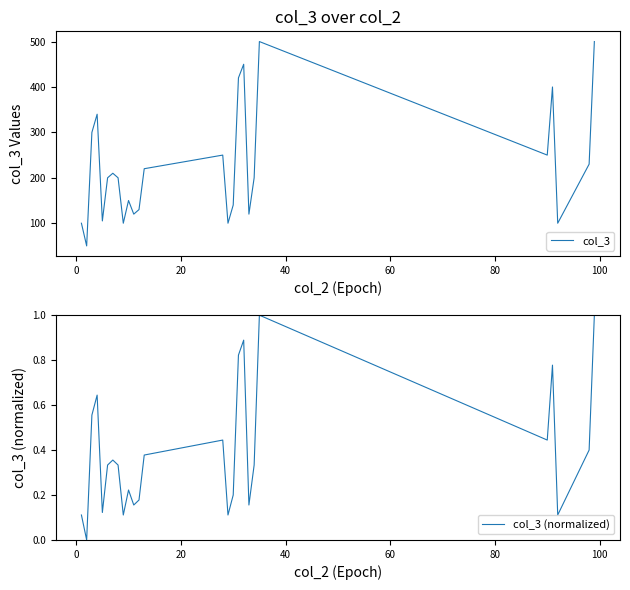

The col_3 (normalized) series shows 0.0 at 0. True or false?

True